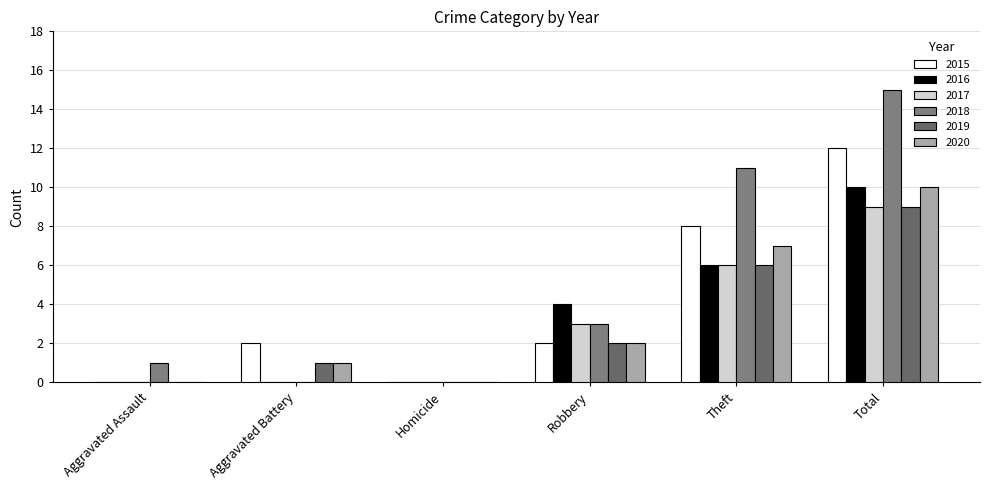

Which series changed the most between Robbery and Total?

2018